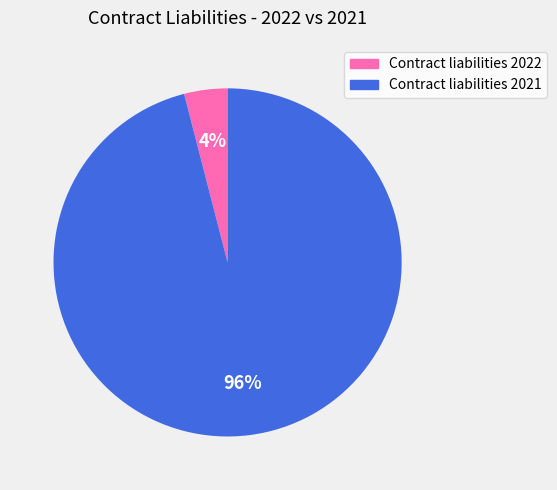

Count the number of slices in the pie.

2